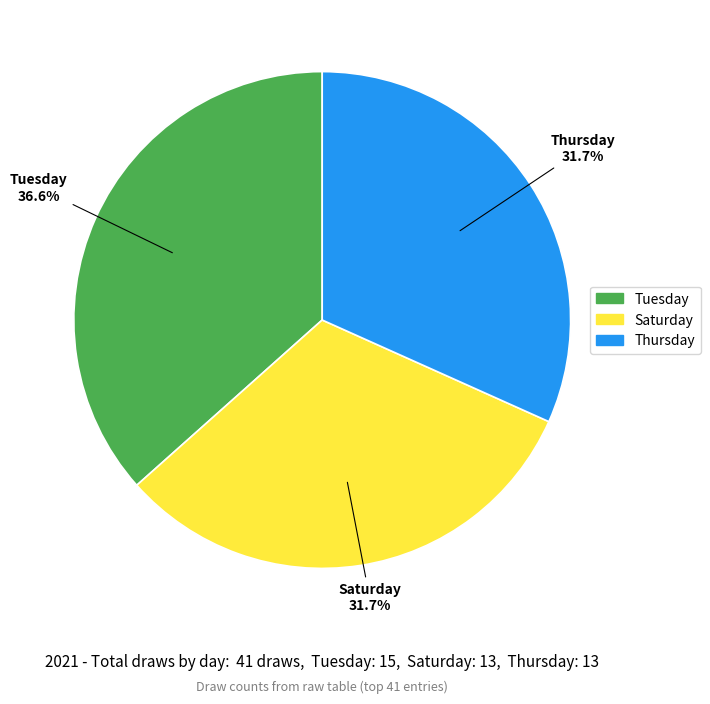

Is Saturday the majority of the pie?

No